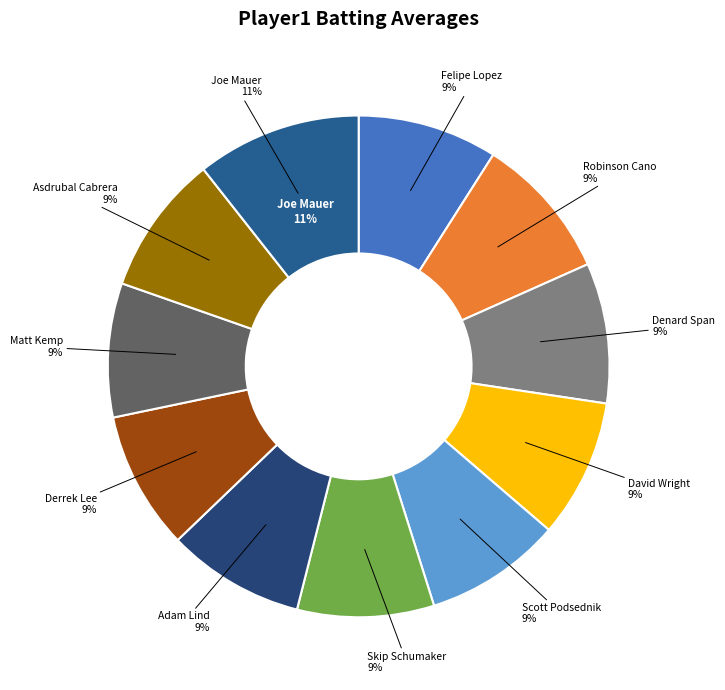

Rank the categories by value from highest to lowest.

Joe Mauer, Robinson Cano, Denard Span, Felipe Lopez, Asdrubal Cabrera, David Wright, Derrek Lee, Adam Lind, Scott Podsednik, Skip Schumaker, Matt Kemp